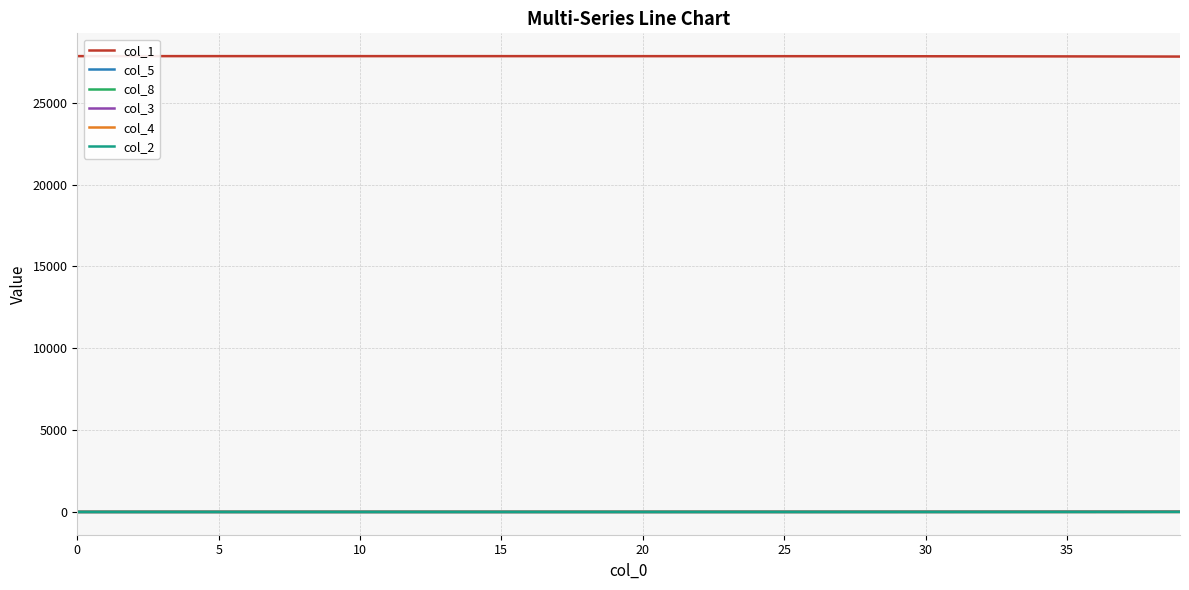

Which series has the largest total across all categories?

col_1